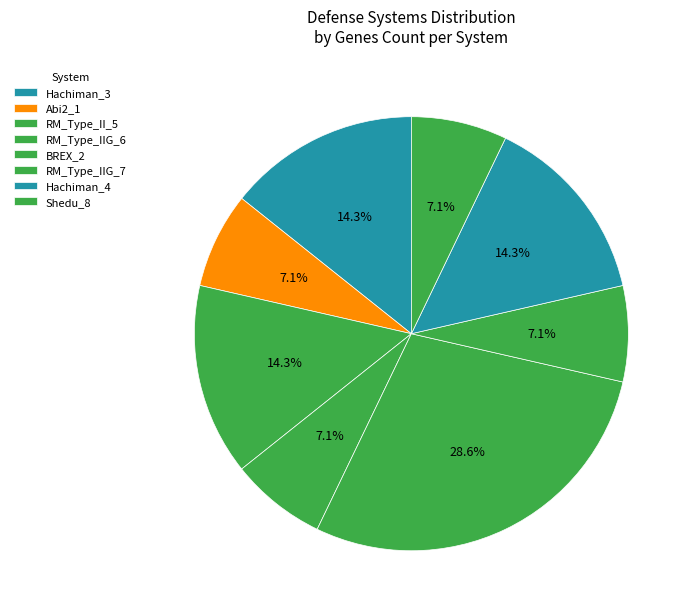

What percentage is the Abi2_1 slice, to the nearest percent?

7%